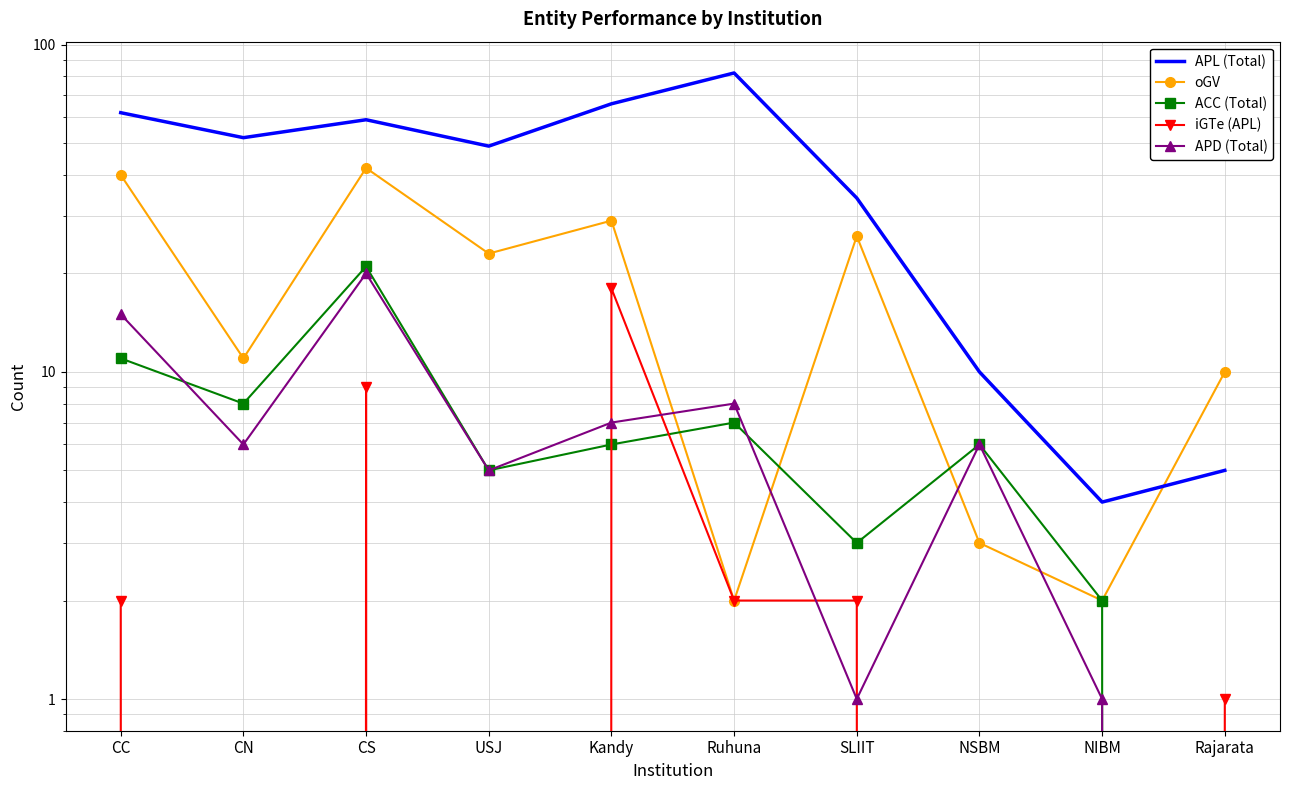

What is the greatest value displayed?

82